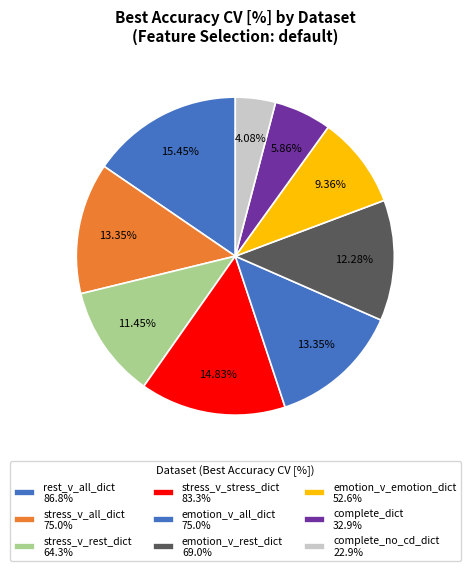

How many segments does this pie chart have?

9